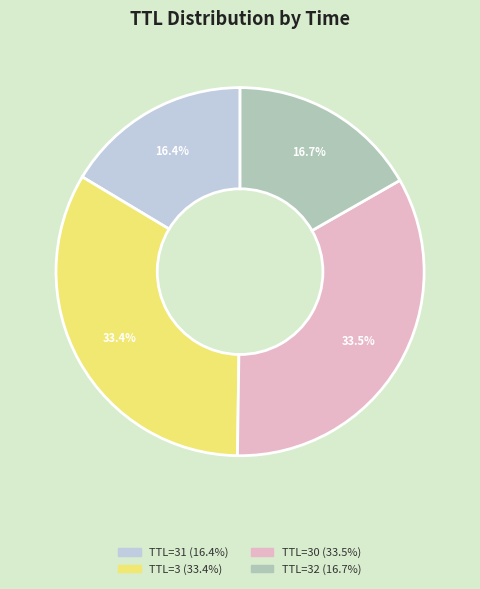

Is there a majority slice in this chart?

No